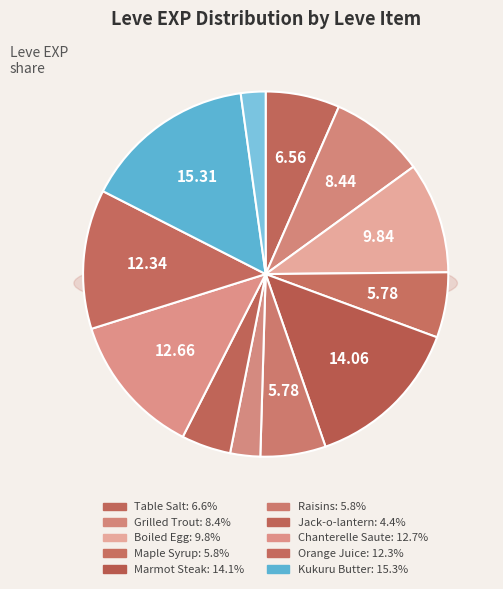

Count the number of slices in the pie.

12